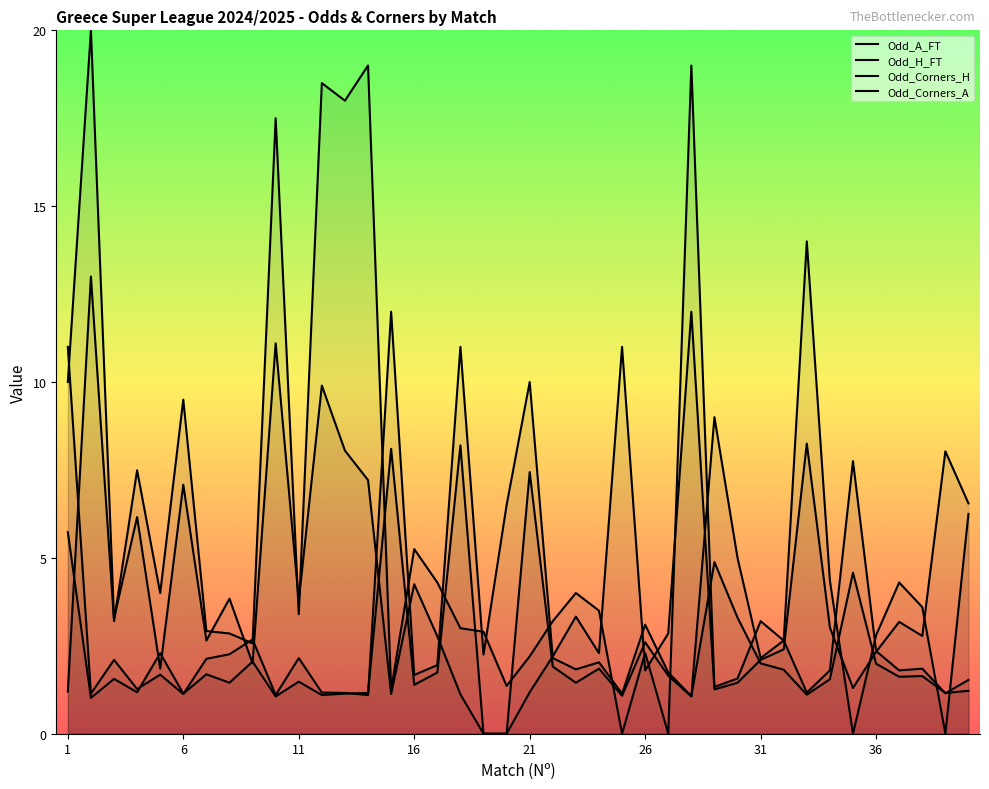

What is the difference between the Odd_H_FT values at 1 and 30?

6.0